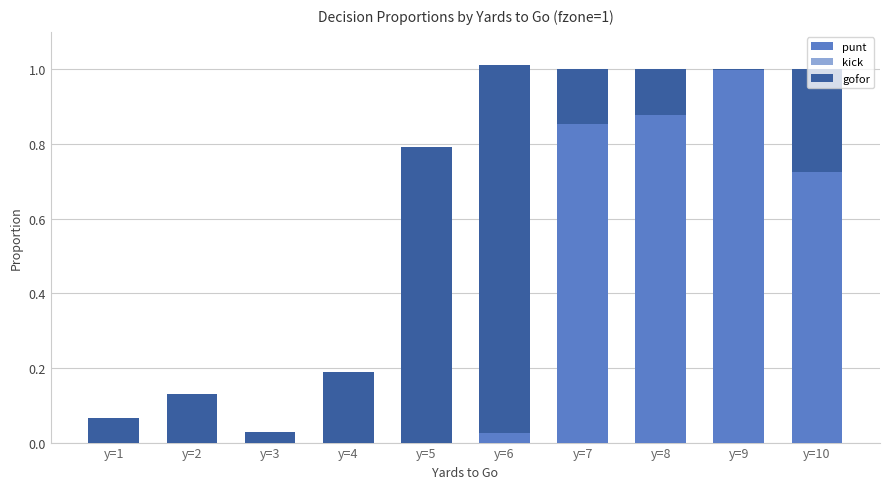

What is the sum of all punt values?

3.5